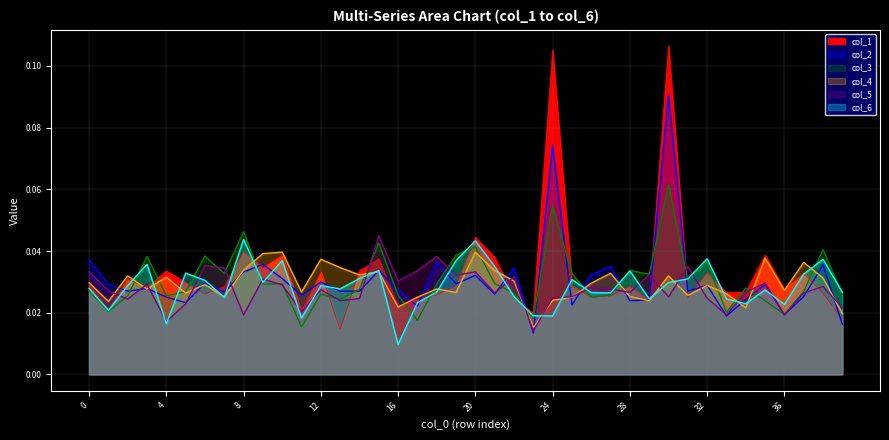

Reading left to right, list all the values displayed in this chart.

col_1: 0.0	0.0	0.0	0.0	0.0	0.0	0.0	0.0	0.0	0.0	0.0	0.0	0.0	0.0	0.0	0.0	0.0	0.0	0.0	0.0	0.0	0.0	0.0	0.0	0.1	0.0	0.0	0.0	0.0	0.0	0.1	0.0	0.0	0.0	0.0	0.0	0.0	0.0	0.0	0.0
col_2: 0.0	0.0	0.0	0.0	0.0	0.0	0.0	0.0	0.0	0.0	0.0	0.0	0.0	0.0	0.0	0.0	0.0	0.0	0.0	0.0	0.0	0.0	0.0	0.0	0.1	0.0	0.0	0.0	0.0	0.0	0.1	0.0	0.0	0.0	0.0	0.0	0.0	0.0	0.0	0.0
col_3: 0.0	0.0	0.0	0.0	0.0	0.0	0.0	0.0	0.0	0.0	0.0	0.0	0.0	0.0	0.0	0.0	0.0	0.0	0.0	0.0	0.0	0.0	0.0	0.0	0.1	0.0	0.0	0.0	0.0	0.0	0.1	0.0	0.0	0.0	0.0	0.0	0.0	0.0	0.0	0.0
col_4: 0.0	0.0	0.0	0.0	0.0	0.0	0.0	0.0	0.0	0.0	0.0	0.0	0.0	0.0	0.0	0.0	0.0	0.0	0.0	0.0	0.0	0.0	0.0	0.0	0.0	0.0	0.0	0.0	0.0	0.0	0.0	0.0	0.0	0.0	0.0	0.0	0.0	0.0	0.0	0.0
col_5: 0.0	0.0	0.0	0.0	0.0	0.0	0.0	0.0	0.0	0.0	0.0	0.0	0.0	0.0	0.0	0.0	0.0	0.0	0.0	0.0	0.0	0.0	0.0	0.0	0.0	0.0	0.0	0.0	0.0	0.0	0.0	0.0	0.0	0.0	0.0	0.0	0.0	0.0	0.0	0.0
col_6: 0.0	0.0	0.0	0.0	0.0	0.0	0.0	0.0	0.0	0.0	0.0	0.0	0.0	0.0	0.0	0.0	0.0	0.0	0.0	0.0	0.0	0.0	0.0	0.0	0.0	0.0	0.0	0.0	0.0	0.0	0.0	0.0	0.0	0.0	0.0	0.0	0.0	0.0	0.0	0.0